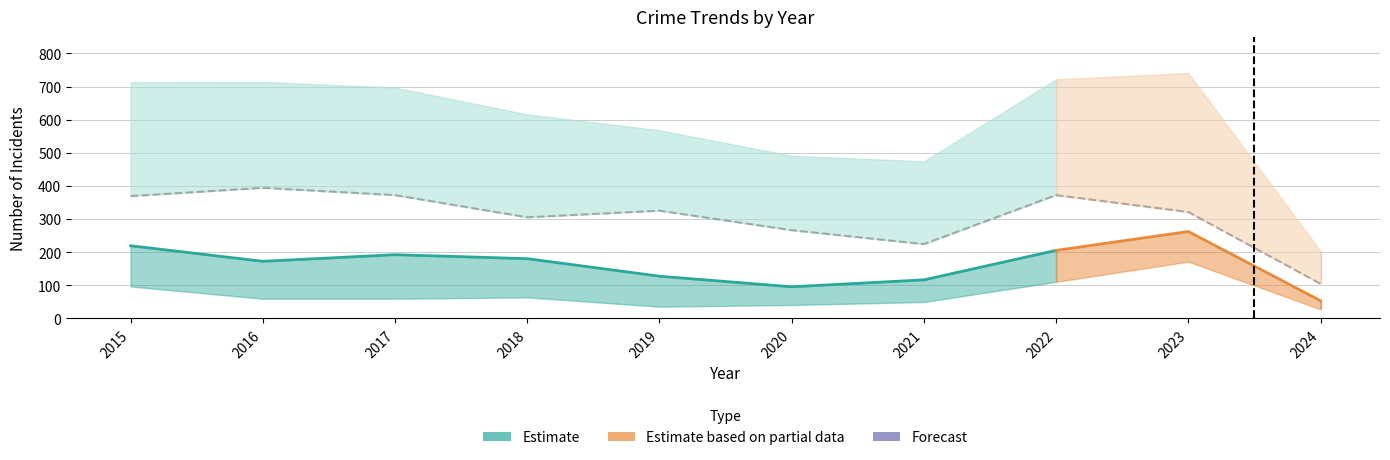

What is the average value of the Motor Vehicle Theft series?

71